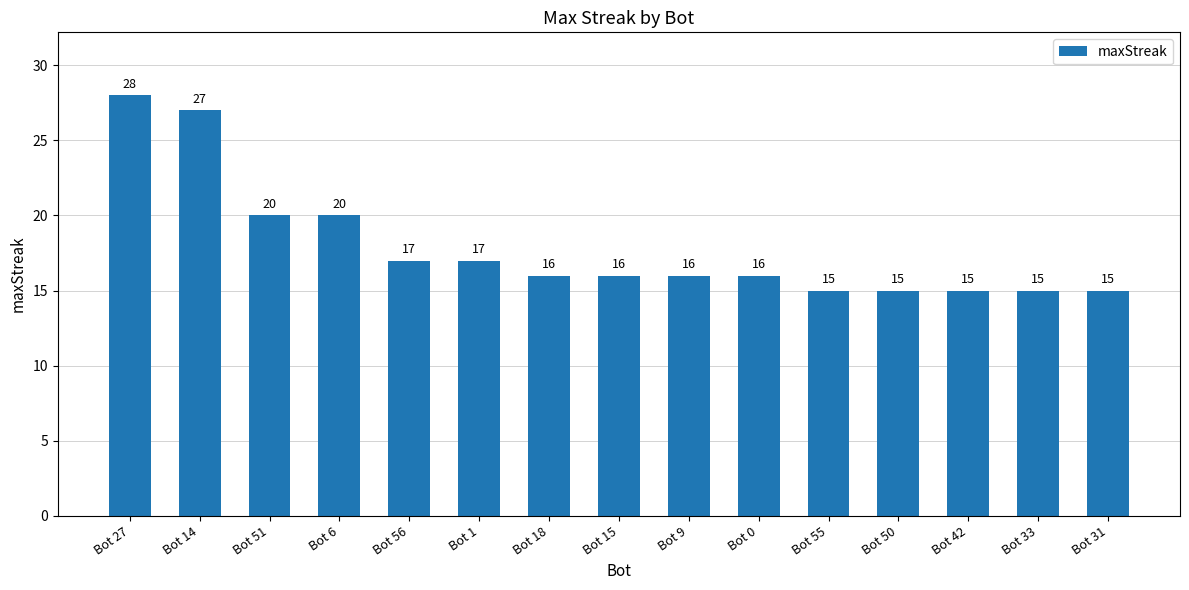

Reading left to right, what are all the values shown in this chart?

28	27	20	20	17	17	16	16	16	16	15	15	15	15	15